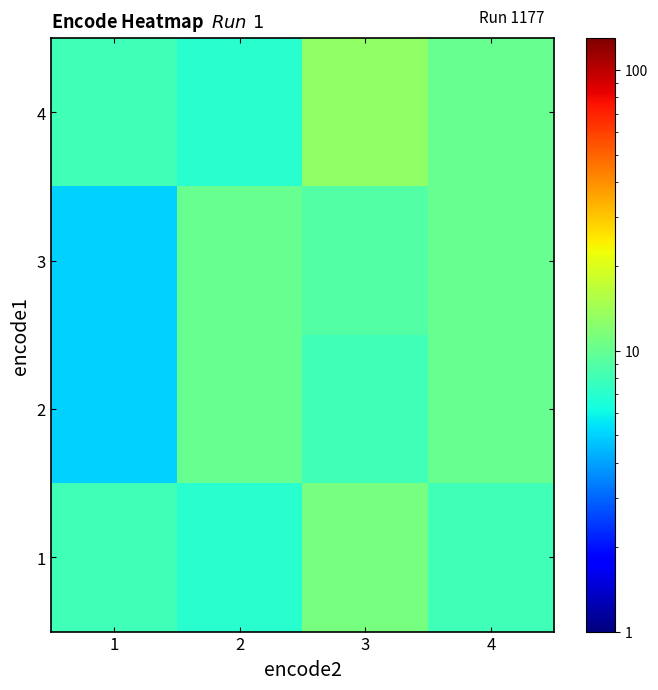

Reading right to left, transcribe all the data shown in this chart.

1: 4=8	3=11	2=7	1=8
2: 4=10	3=8	2=10	1=5
3: 4=10	3=9	2=10	1=5
4: 4=10	3=13	2=7	1=8